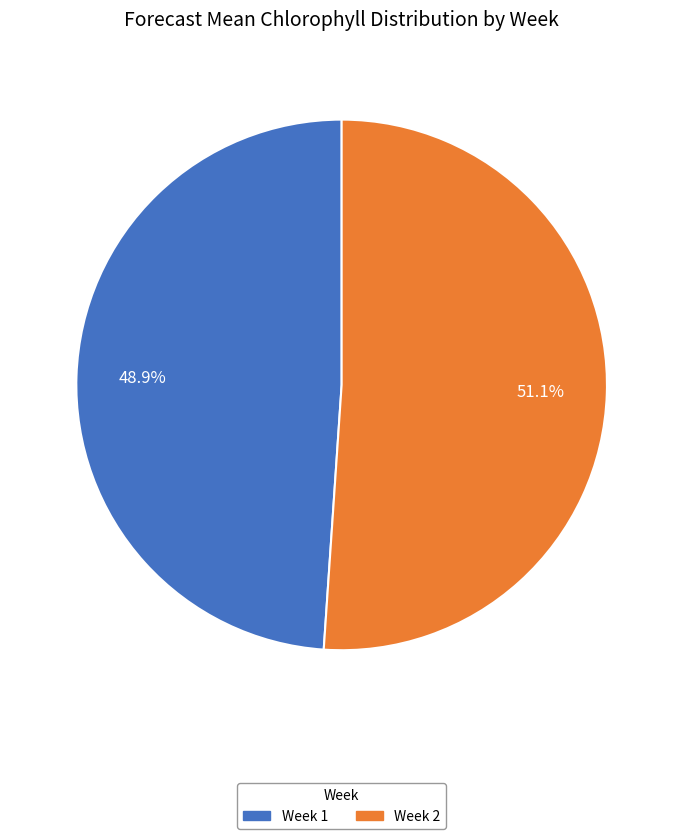

Is there a majority slice in this chart?

Yes